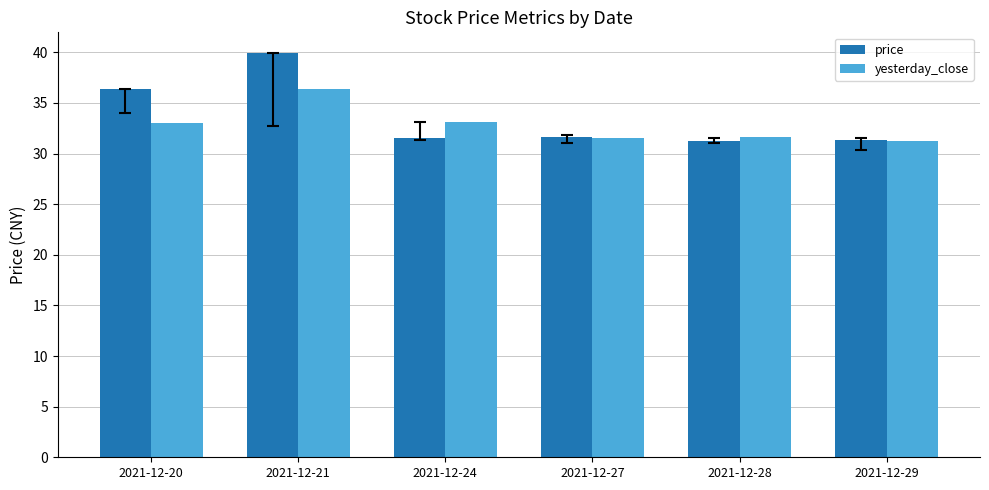

What is the total value across all series at 2021-12-20?

69.4